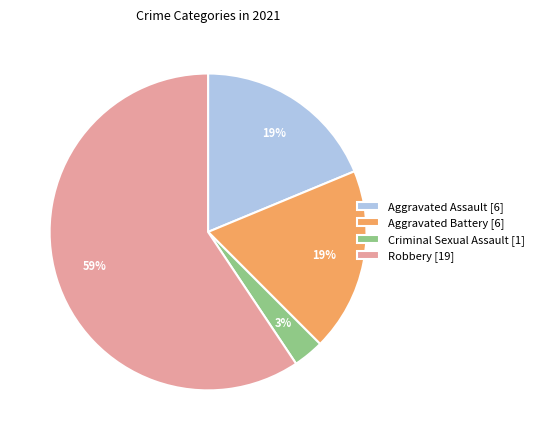

Which category has the smallest portion of the pie?

Criminal Sexual Assault